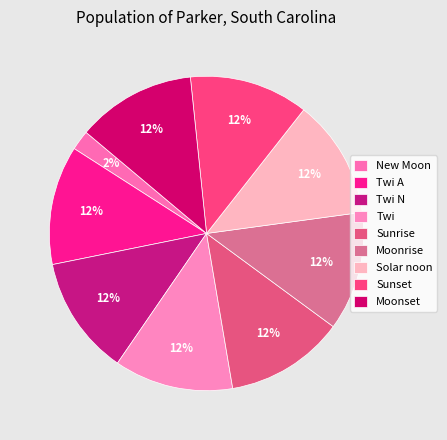

Does New Moon account for over 50% of the chart?

No